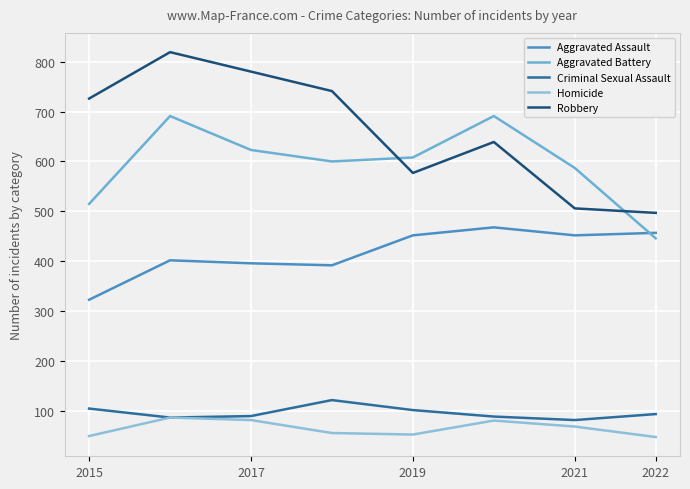

What is the minimum value for Robbery?

497